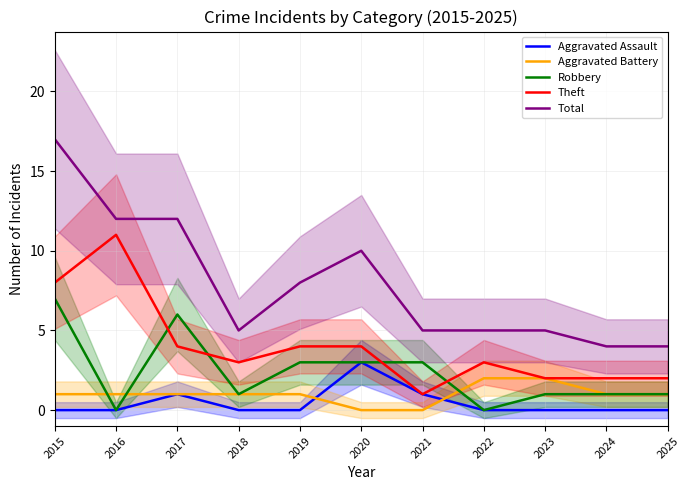

Which has a higher value, 2020 or 2015?

2020